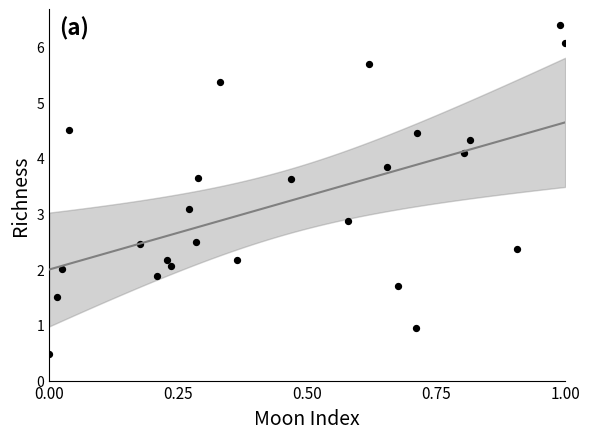

What is the range of Y values (max minus min)?

5.9